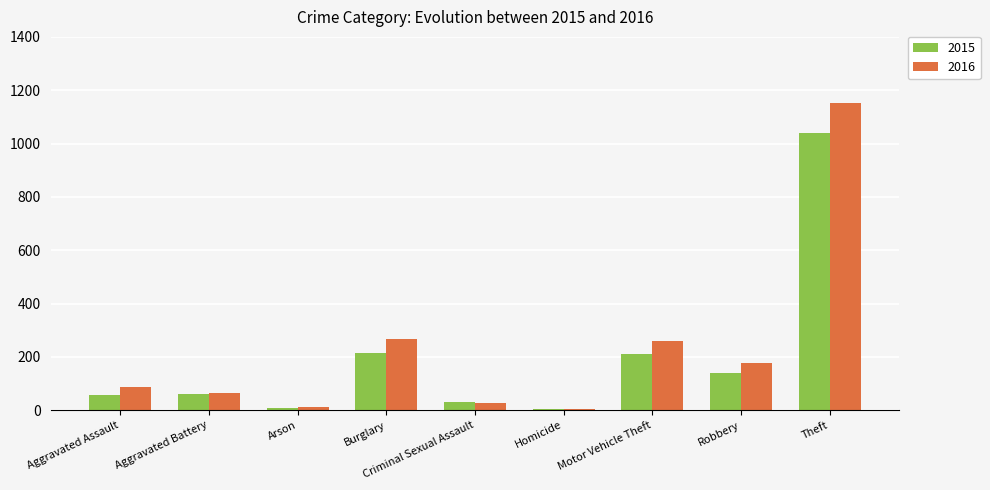

Is it true that 2015 equals 1514 at Theft?

False